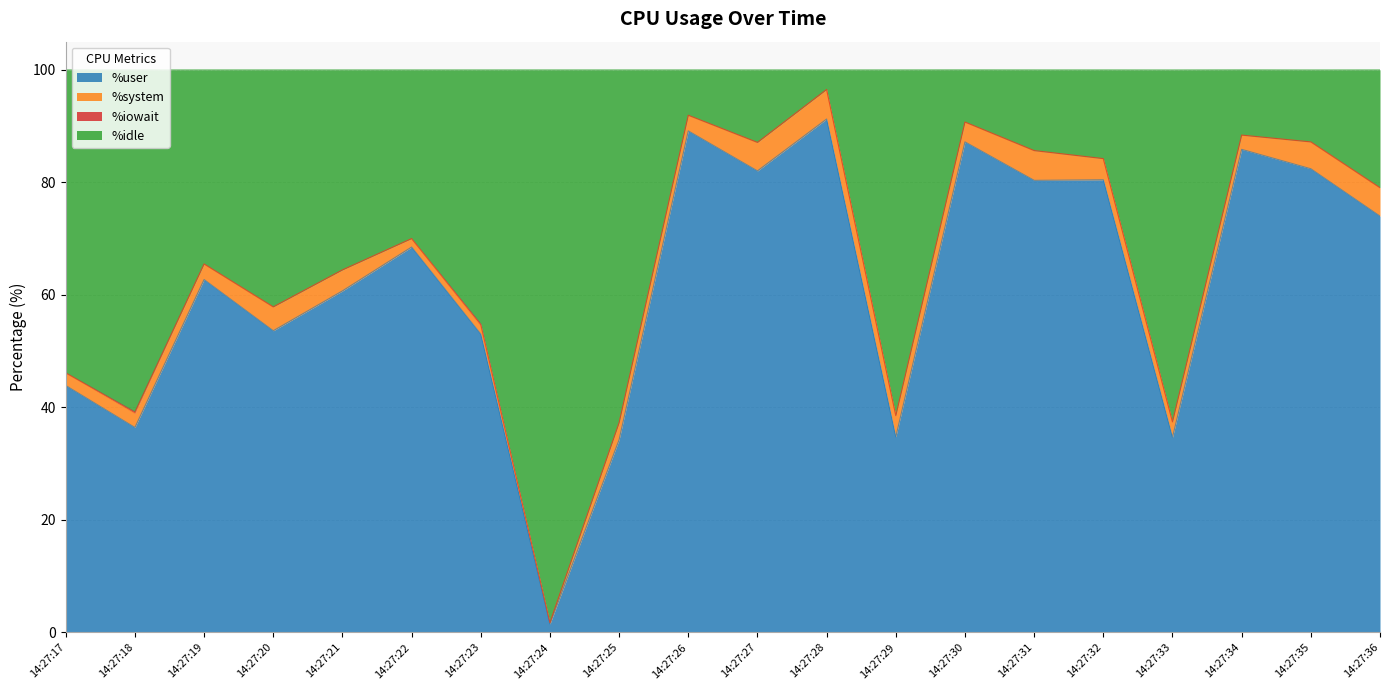

Which series has the largest range (max minus min)?

%idle